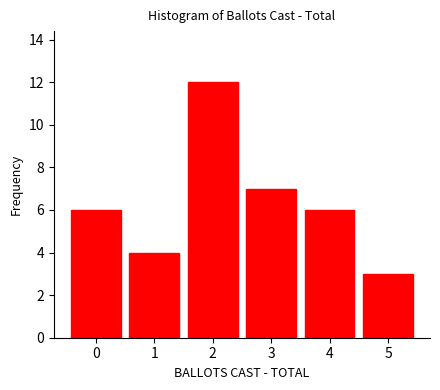

Reading right to left, what are all the values shown in this chart?

3	6	7	12	4	6